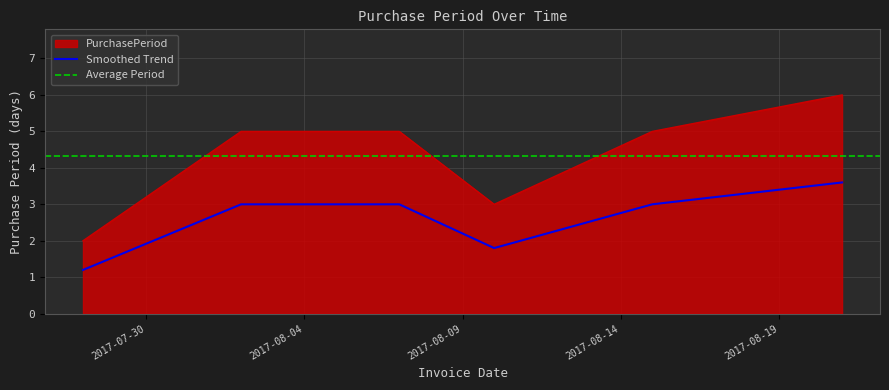

What is the average value?

4